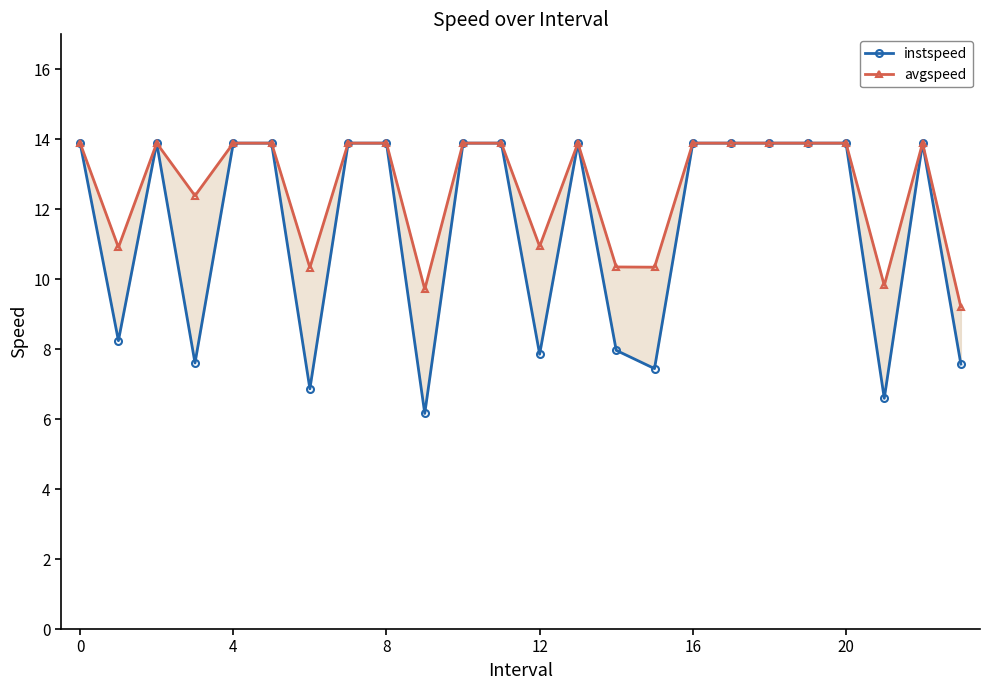

True or false: avgspeed and instspeed intersect in this chart.

False